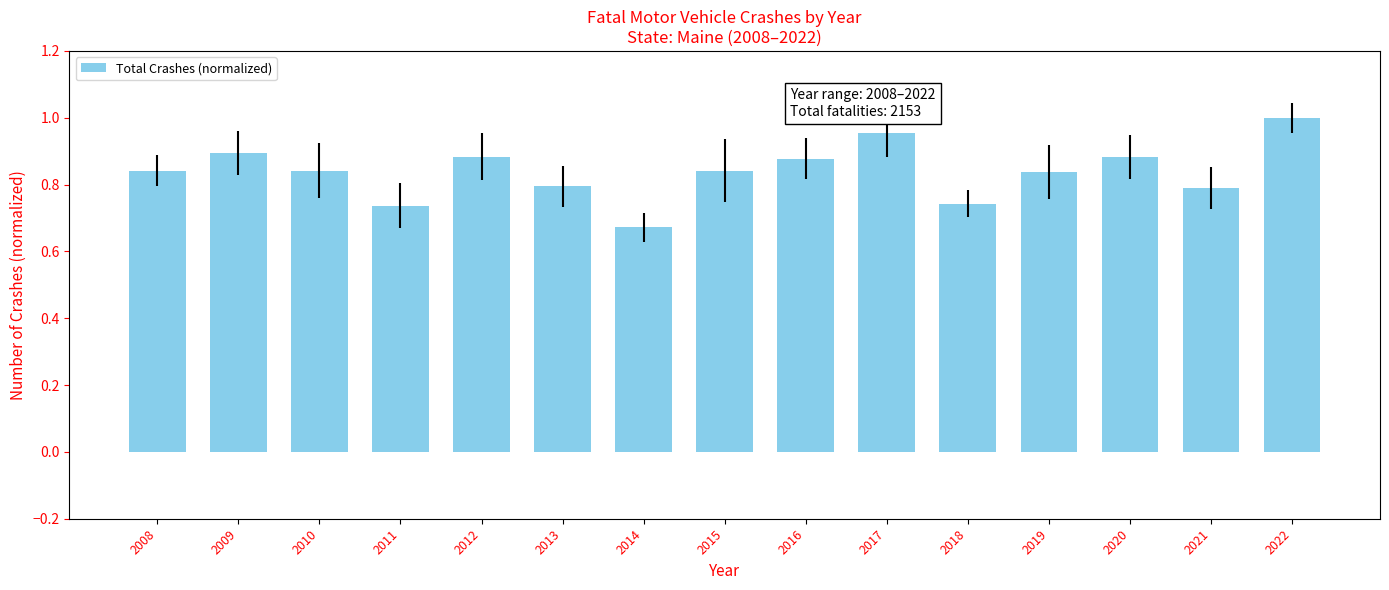

Are the bars horizontal?

No